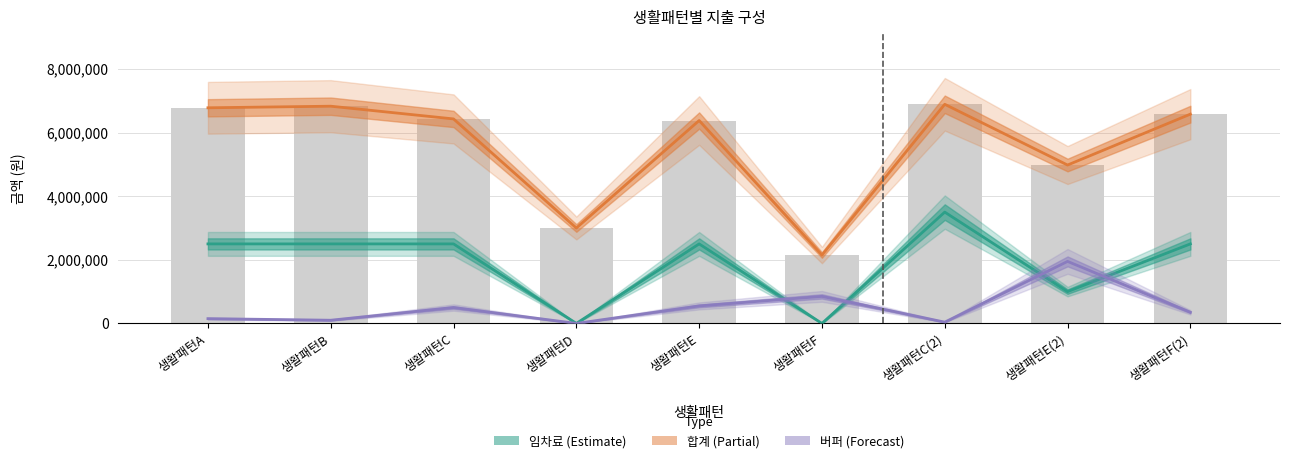

What position from the left is 생활패턴F?

6